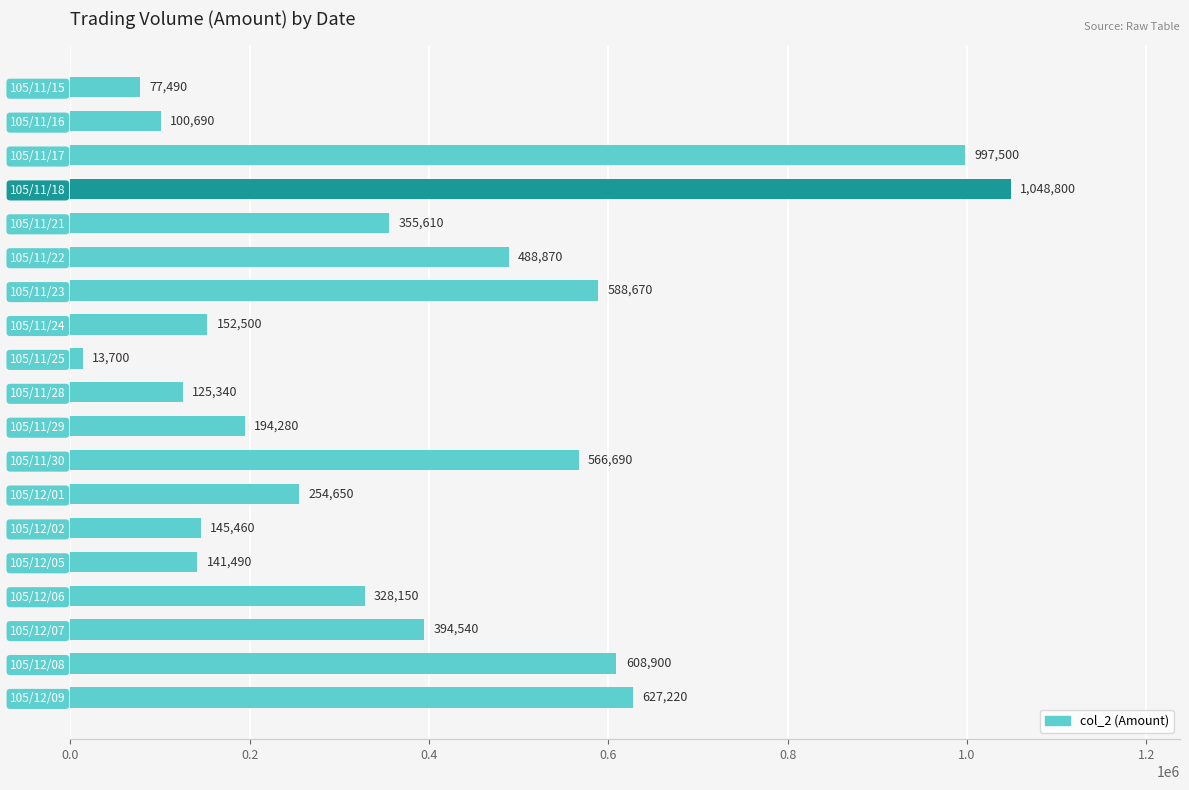

The chart shows a value of 141490 at 105/12/05. True or false?

True